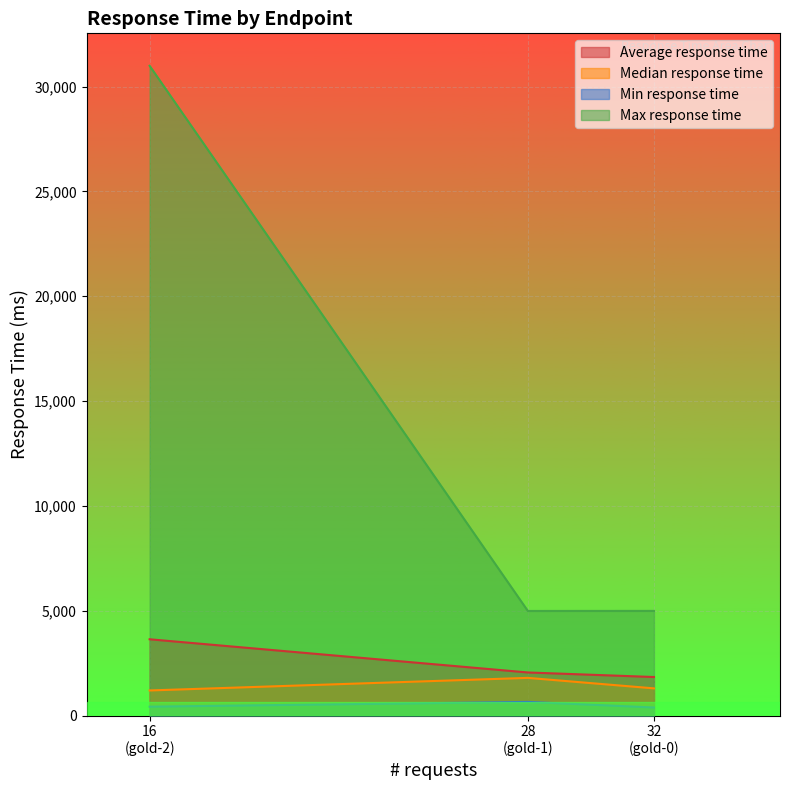

Which series has the largest total across all categories?

Max response time